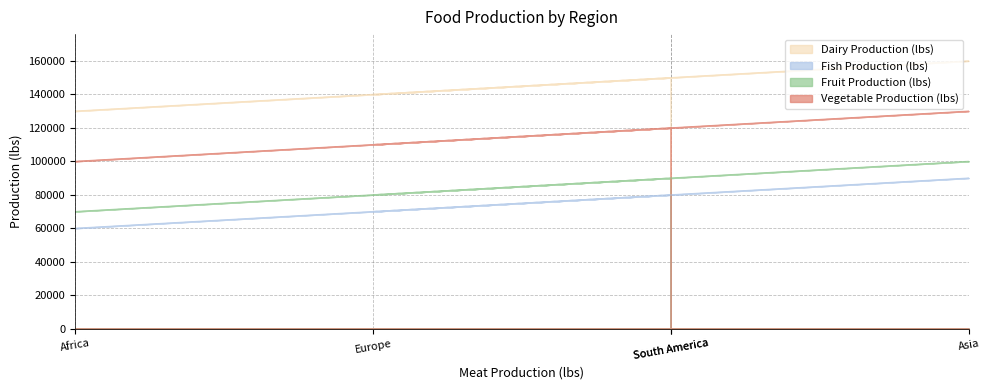

Which series has the widest spread of values?

Fish Production (lbs)